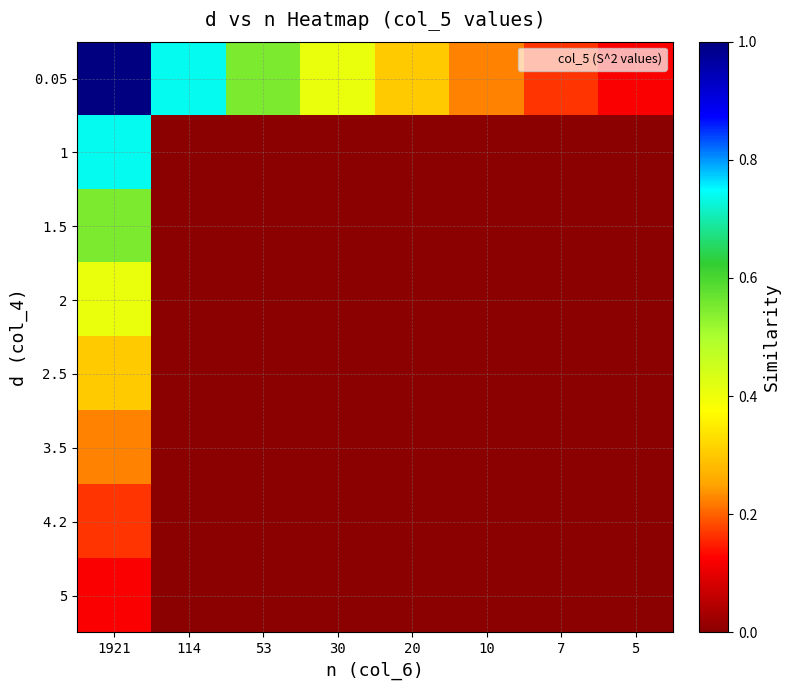

How many distinct data groups are displayed?

8